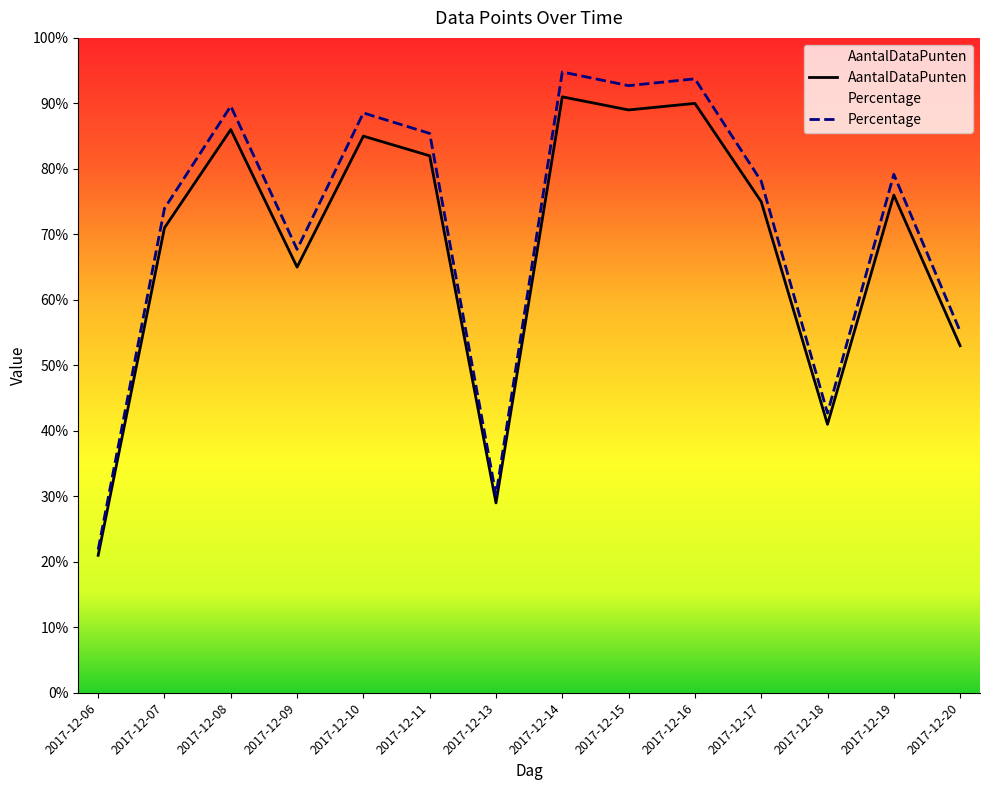

Where does the Percentage series first go above 79?

2017-12-08